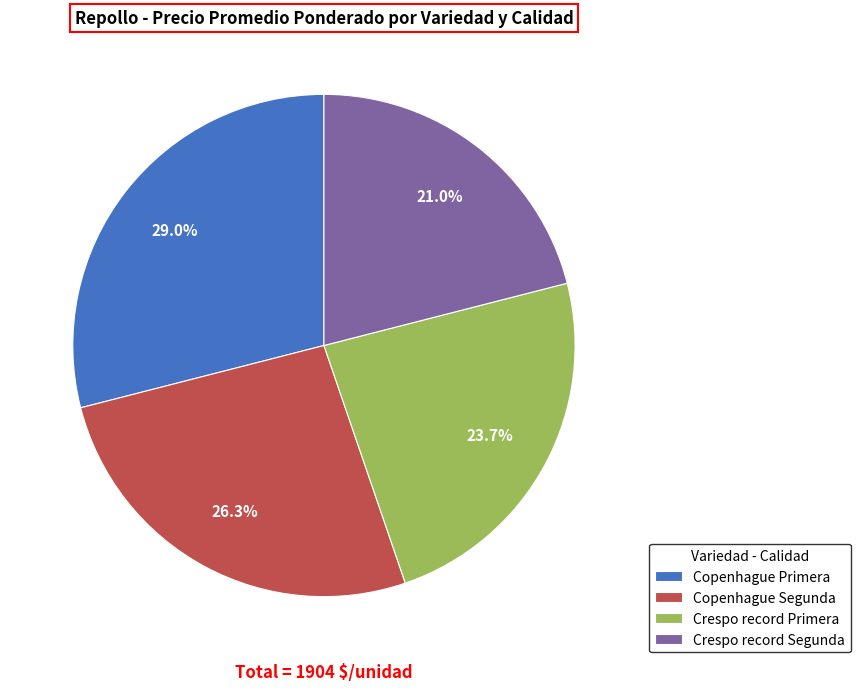

Count the number of slices in the pie.

4